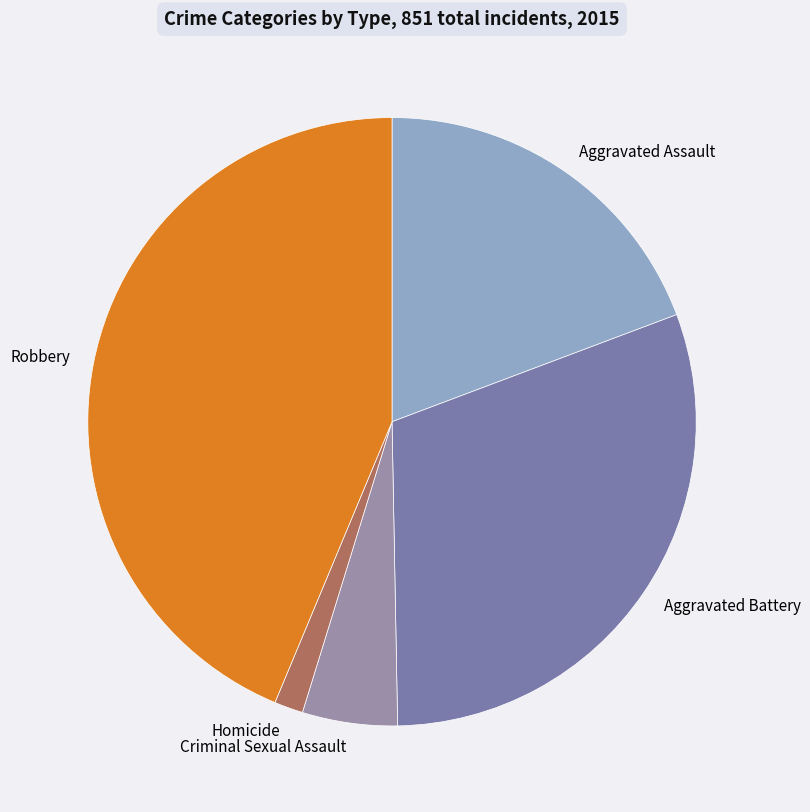

Is there a majority slice in this chart?

No